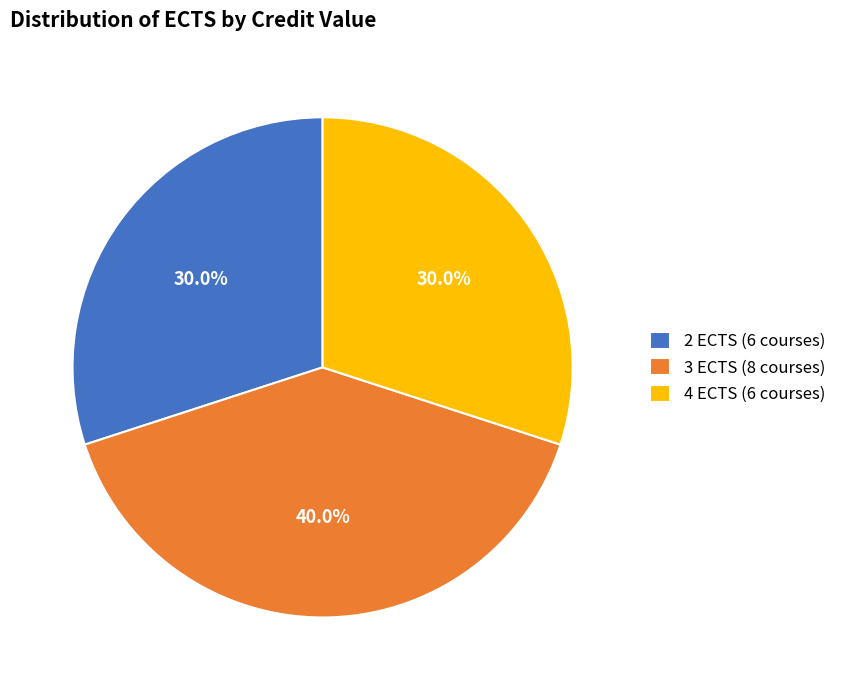

How many segments does this pie chart have?

3